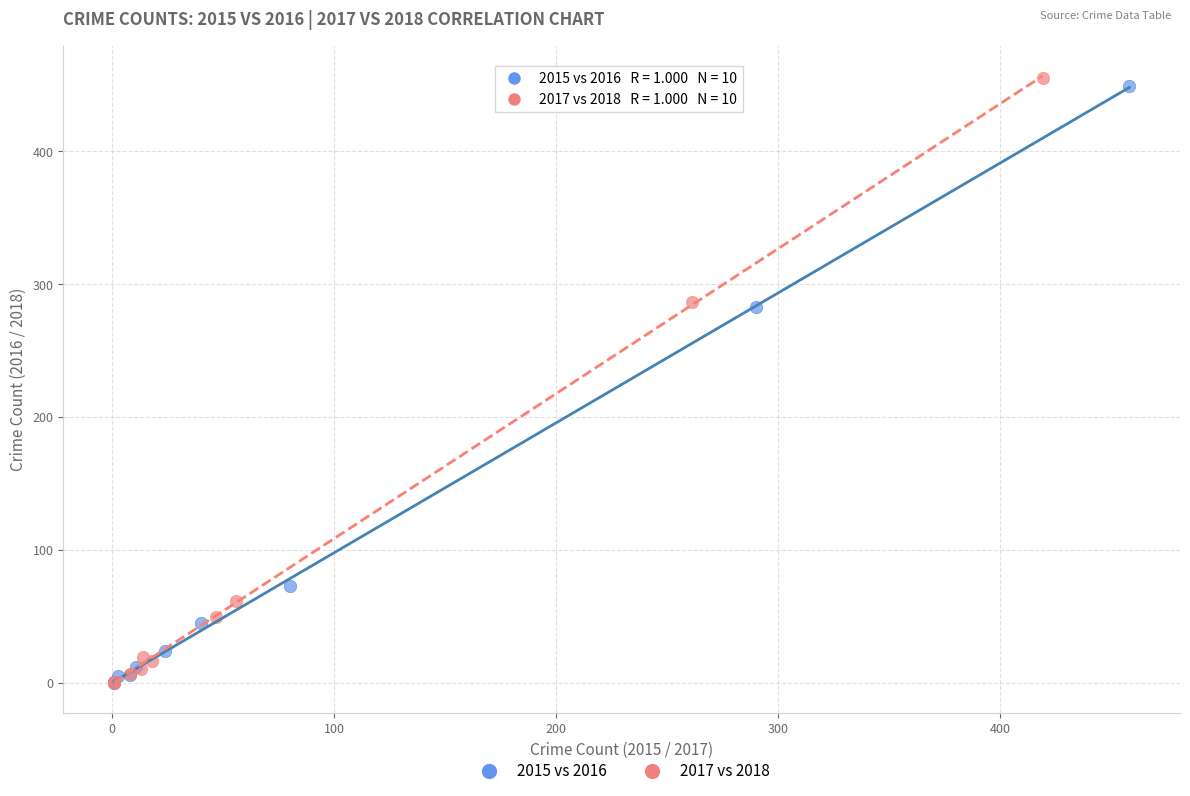

What are all the series names shown in the legend?

2015 vs 2016, 2017 vs 2018